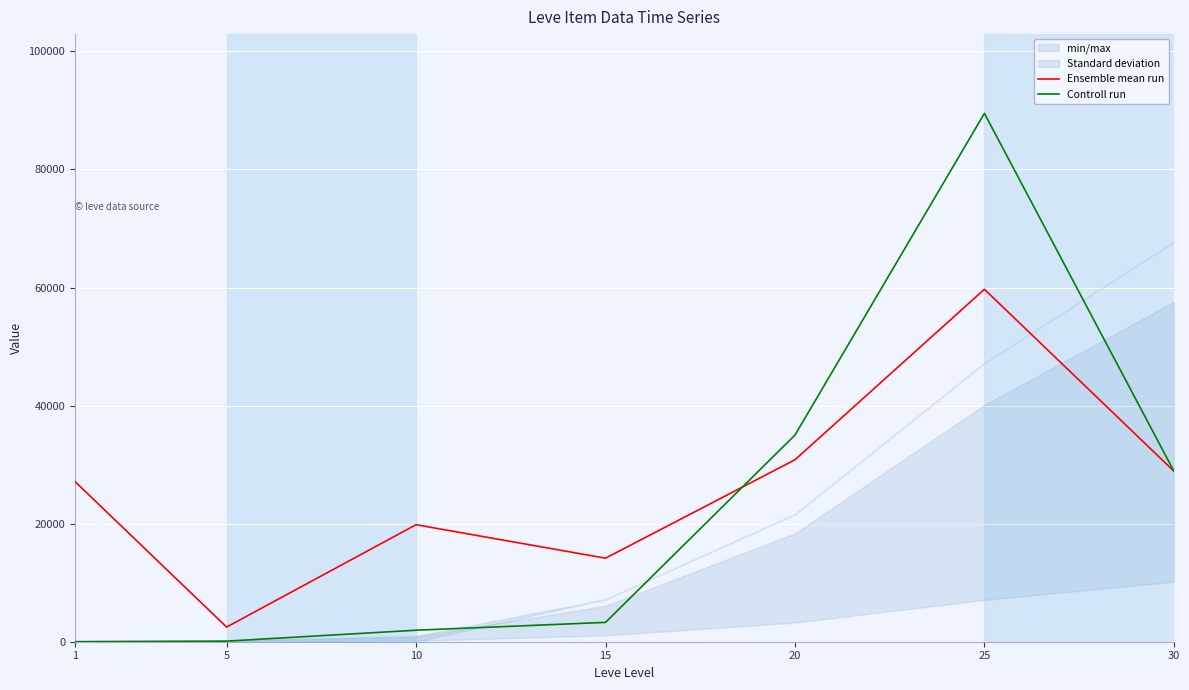

The value of Ensemble mean run at 30 is 28899. True or false?

True